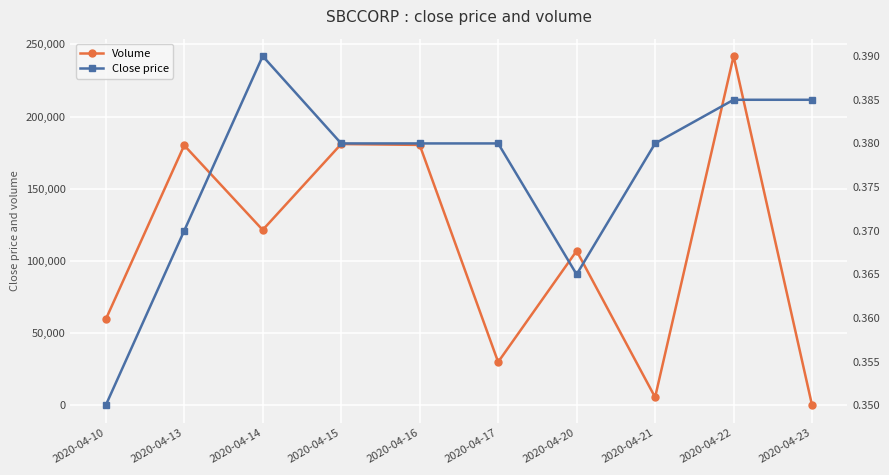

How many interior local peaks does the Volume series have?

4